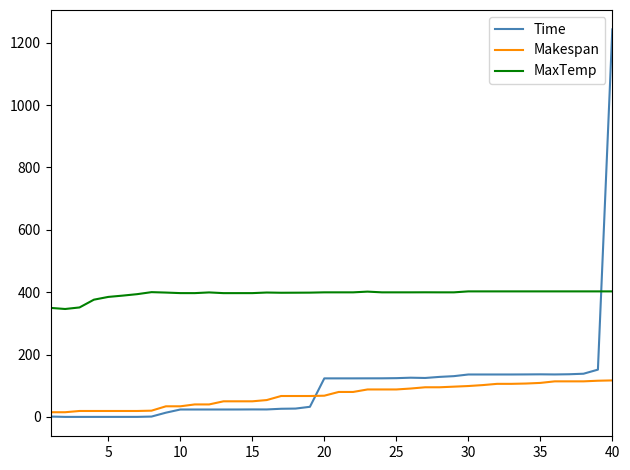

What is the highest value of the Makespan series?

117.0